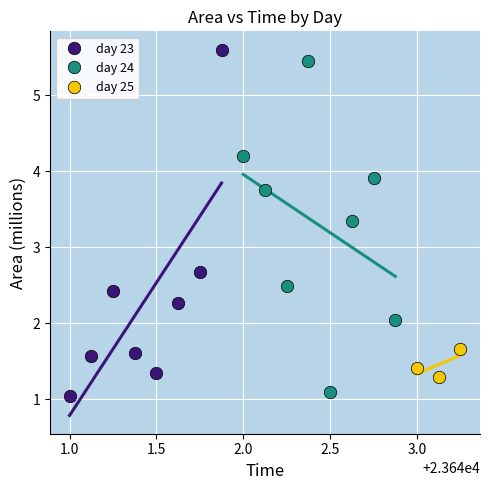

What are all the series names shown in the legend?

day 23, day 24, day 25